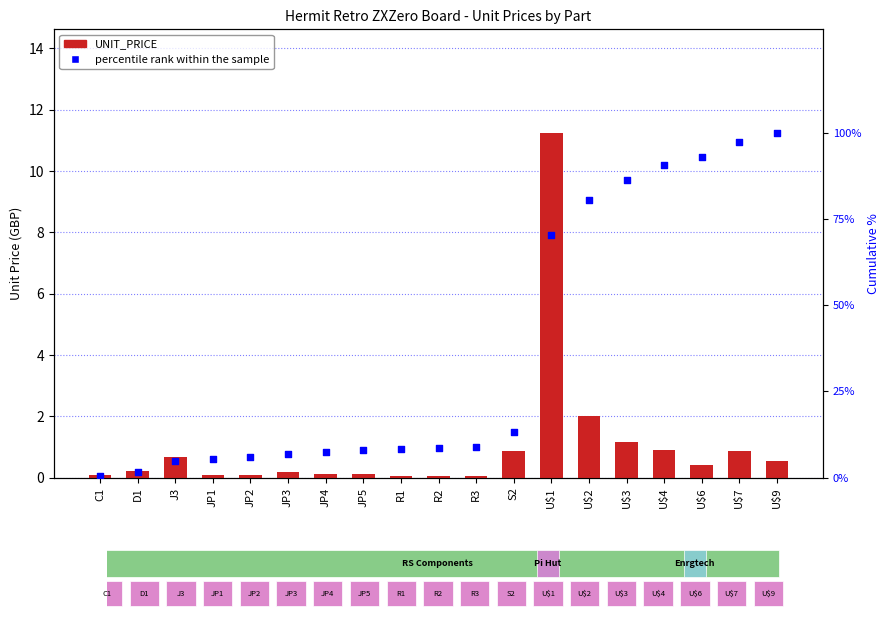

What is the total value across all series at R2?

8.7